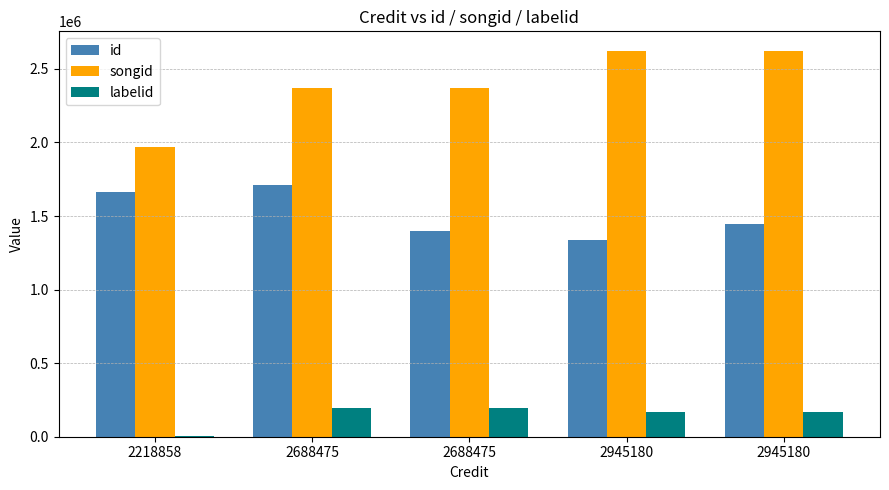

Which series has the largest total across all categories?

songid